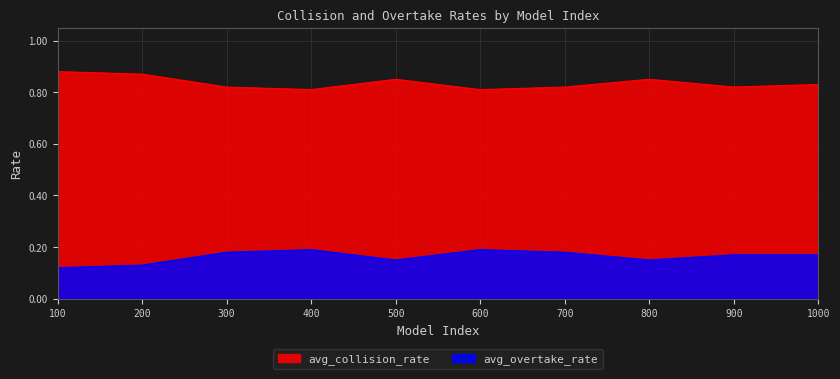

How many interior local valleys does the avg_overtake_rate series have?

2